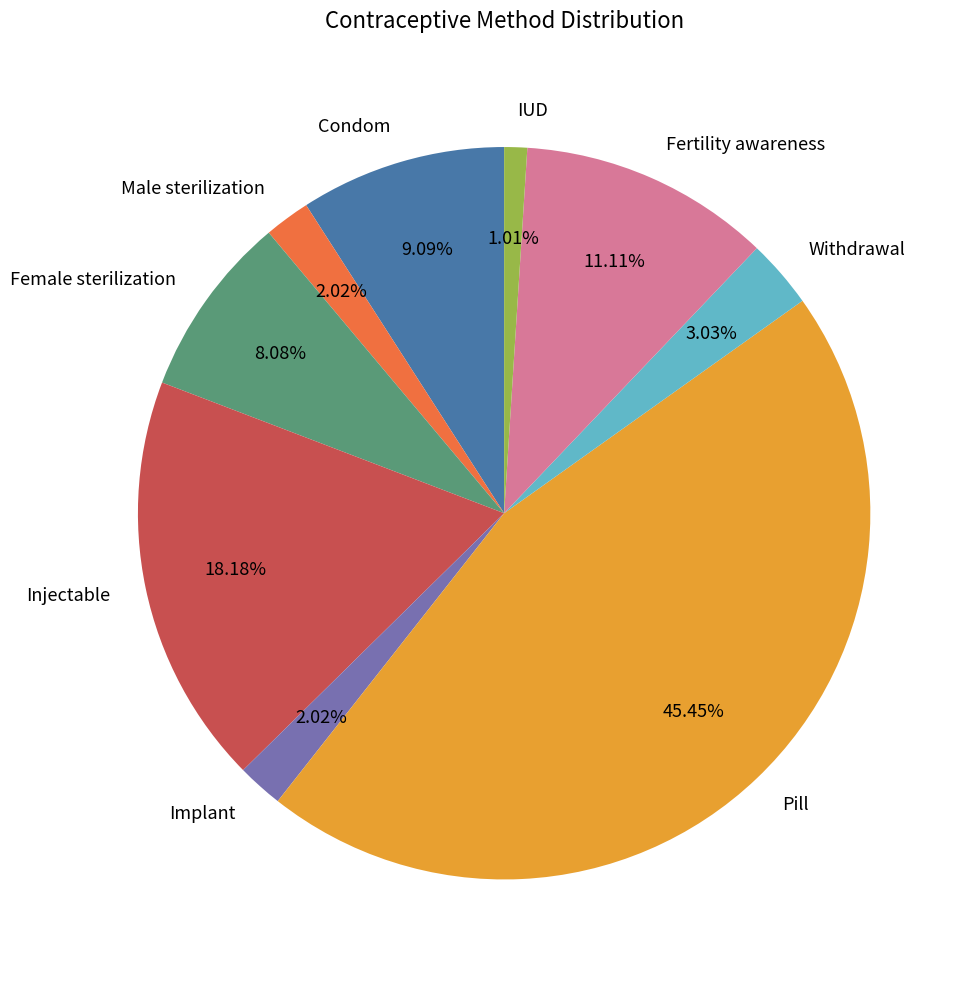

Between Female sterilization and Condom, which is larger?

Condom